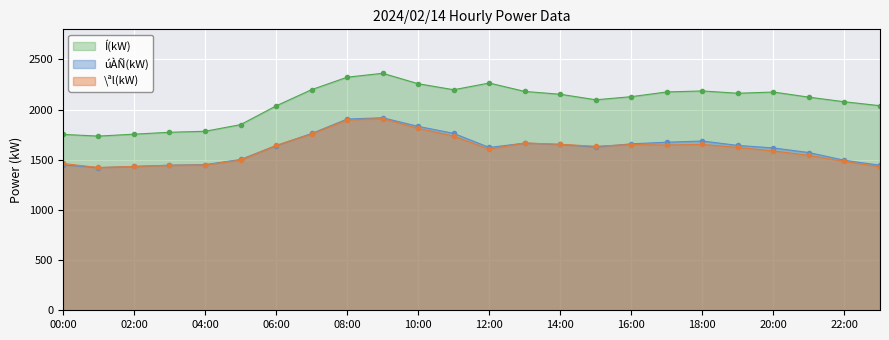

What is the difference between the Í(kW) values at 08:00 and 00:00?

570